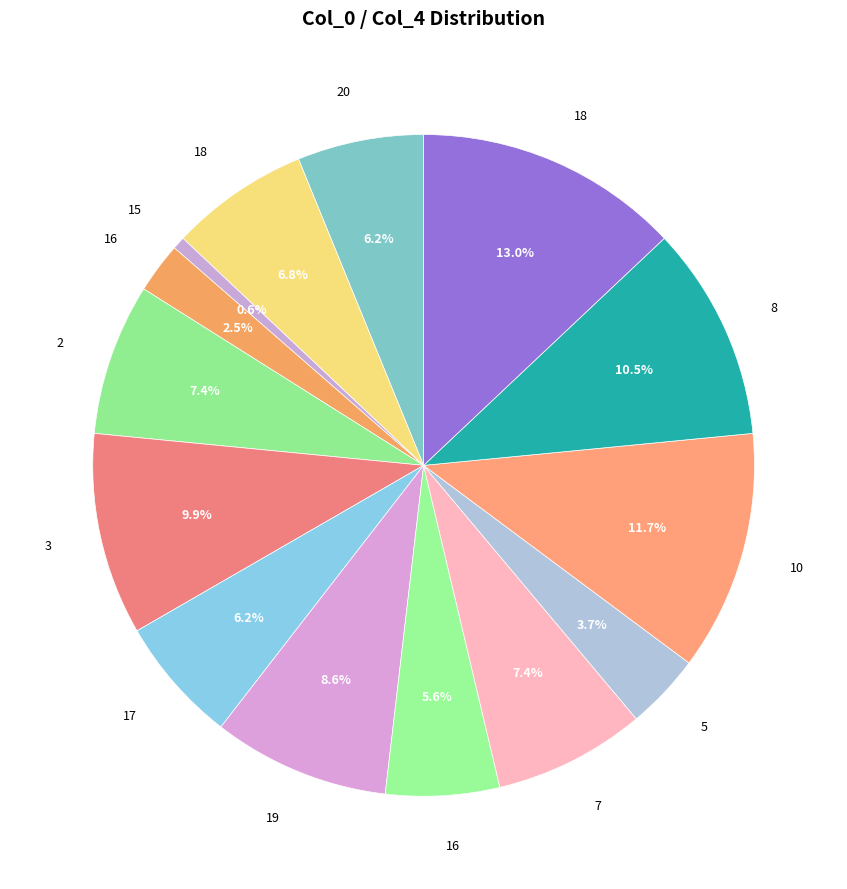

Rank the categories by value from lowest to highest.

15, 16, 5, 16, 20, 17, 18, 2, 7, 19, 3, 8, 10, 18